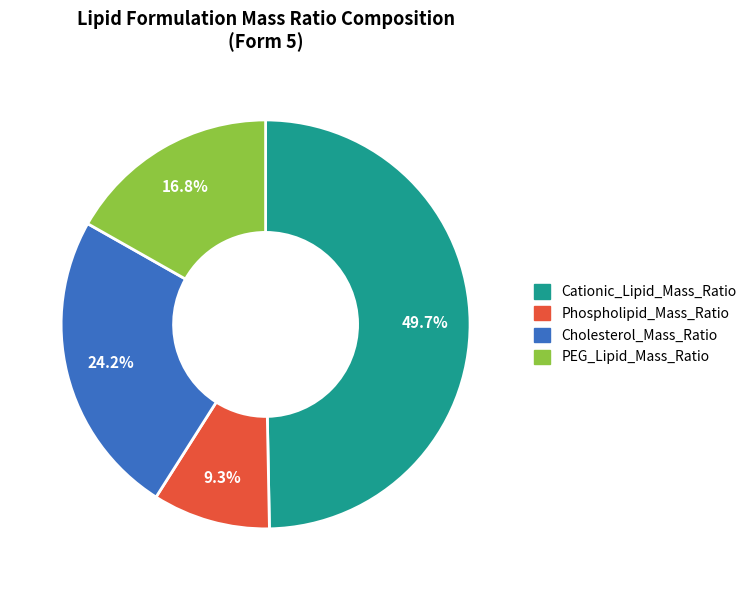

Which has a higher value, Phospholipid_Mass_Ratio or Cholesterol_Mass_Ratio?

Cholesterol_Mass_Ratio